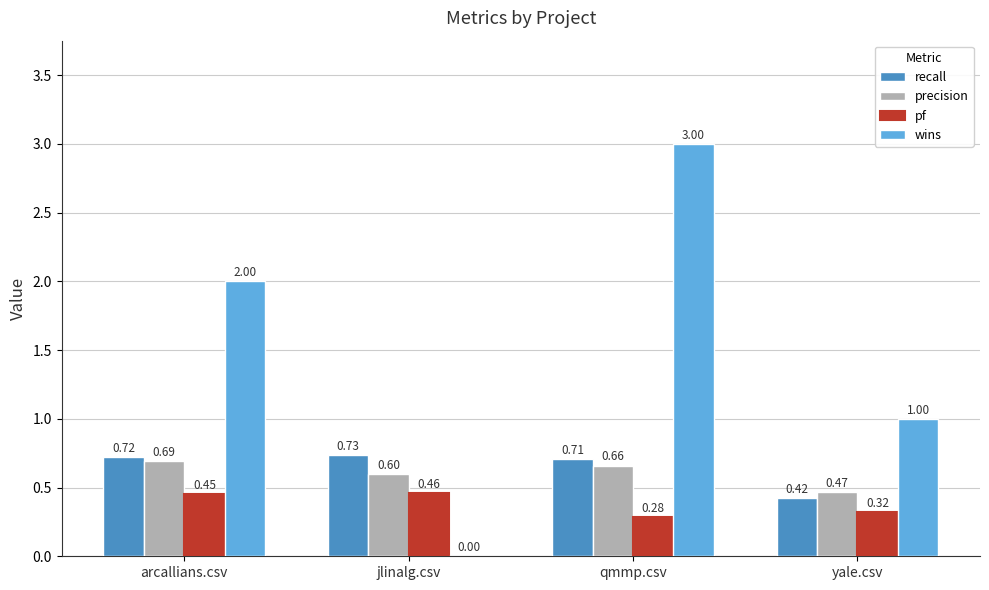

Between arcallians.csv and qmmp.csv, which series saw the biggest shift?

wins